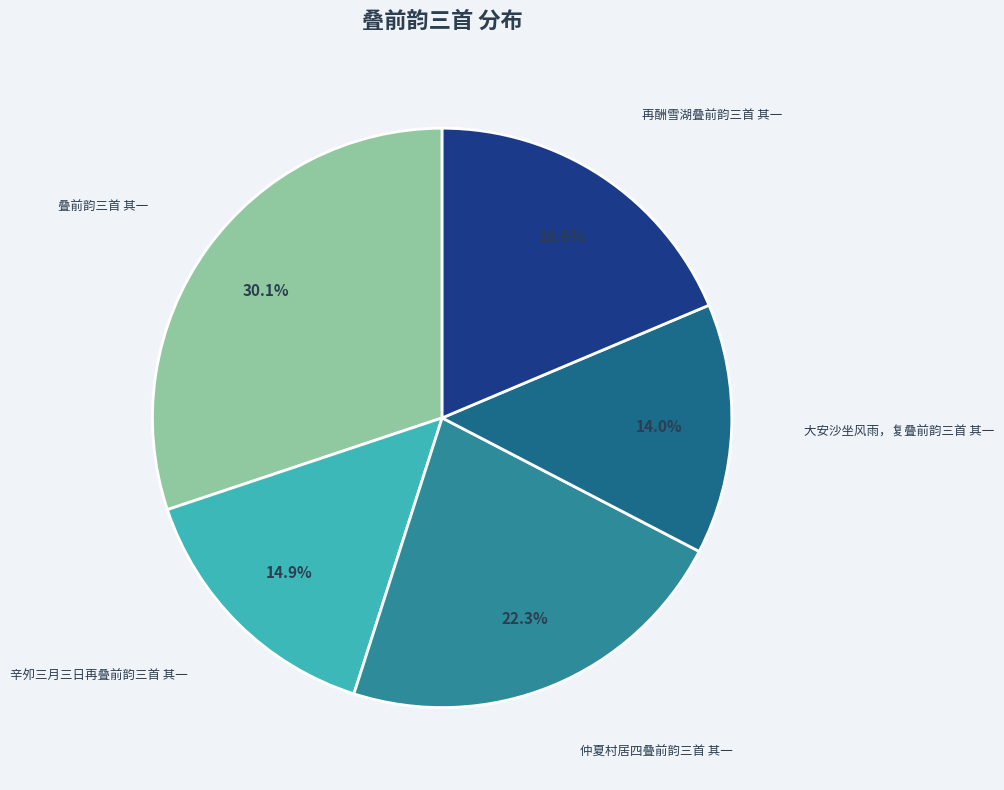

Does 叠前韵三首 其一 account for over 50% of the chart?

No